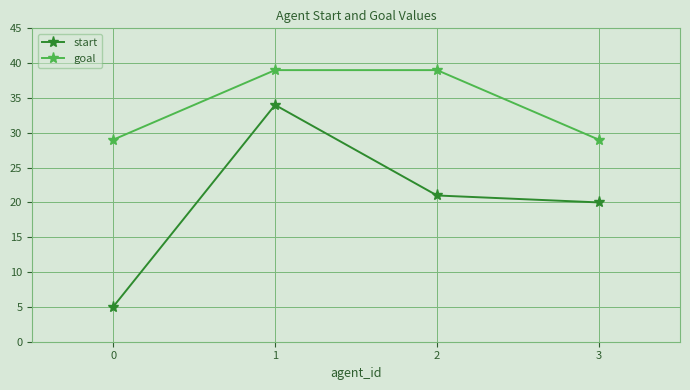

Where is start nearest to the value 19?

3